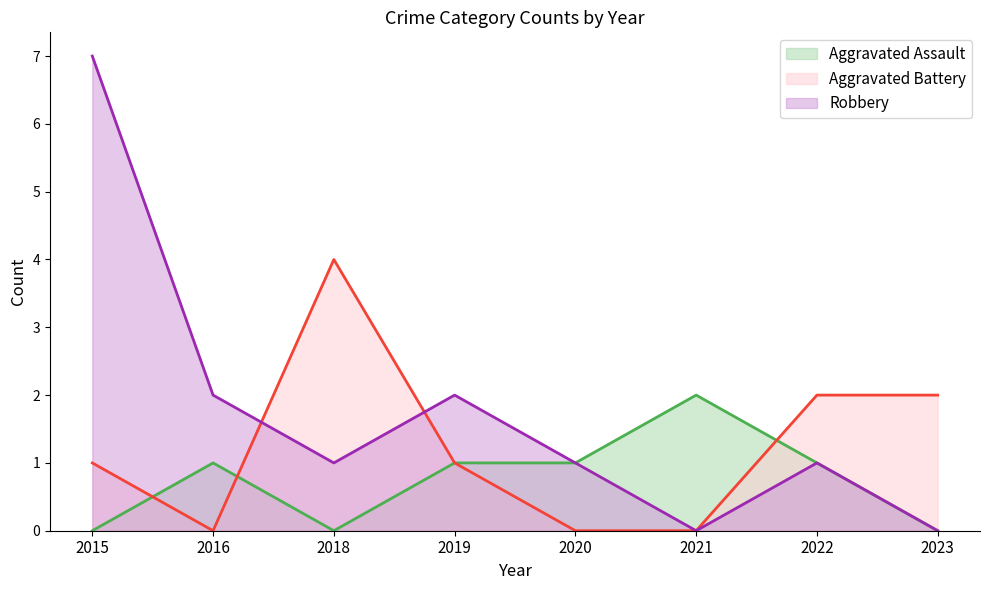

True or false: Robbery and Aggravated Assault intersect in this chart.

False